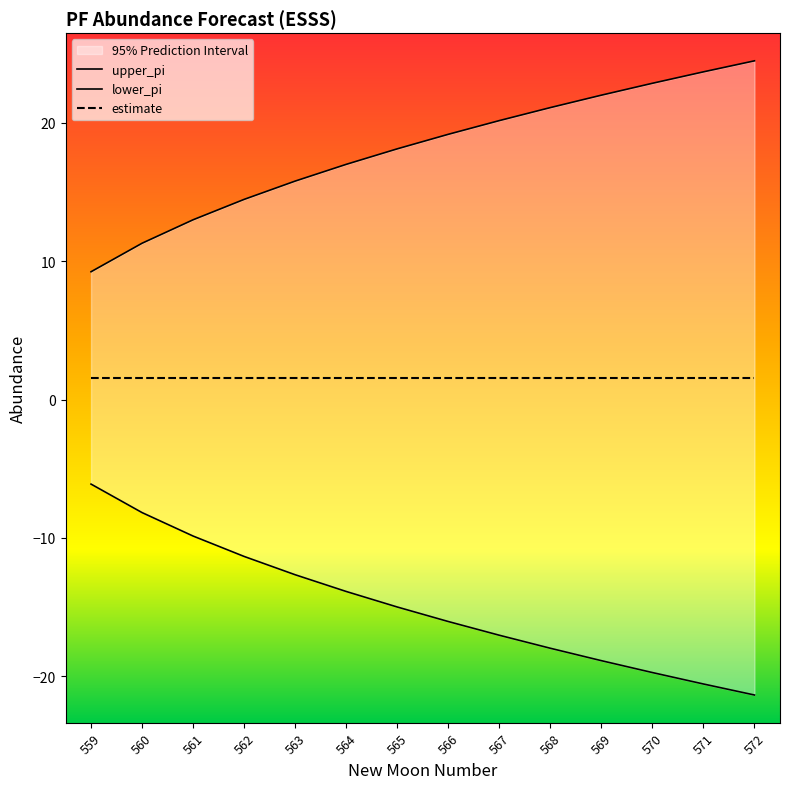

At which category is the sum across all series the highest?

561